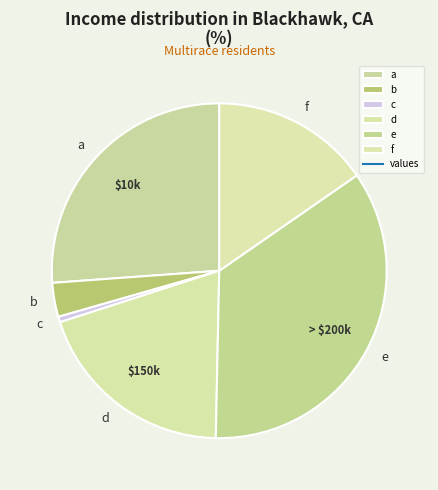

The d slice represents 20% of the pie. True or false?

True